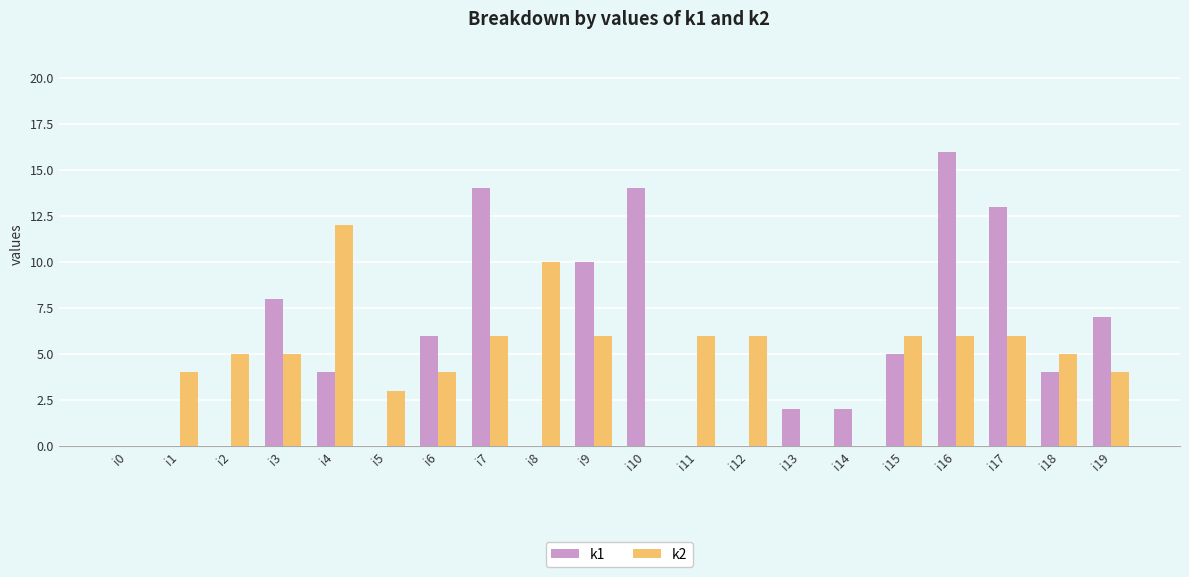

True or false: k1 has a value of 4 at i4.

True